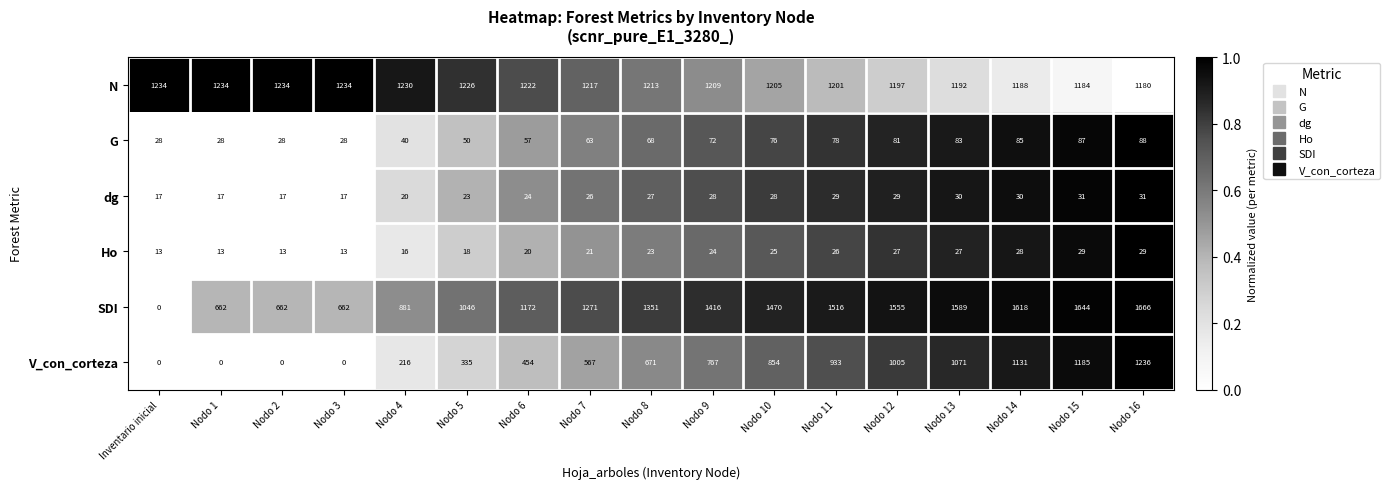

Is it true that V_con_corteza equals 1782 at Nodo 16?

False